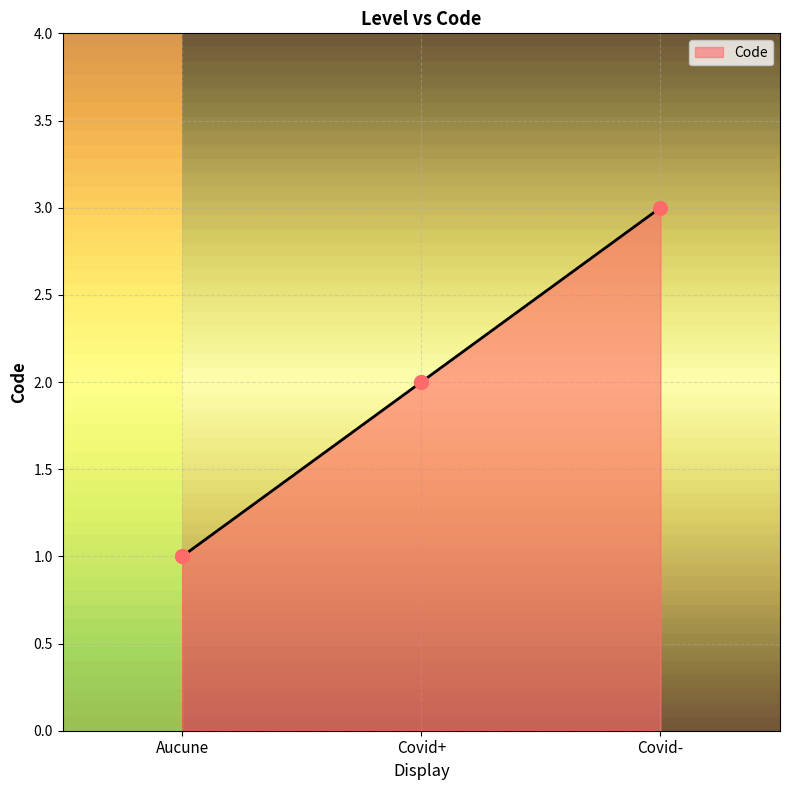

What is the ratio of the value at Covid- to the value at Aucune?

3.0